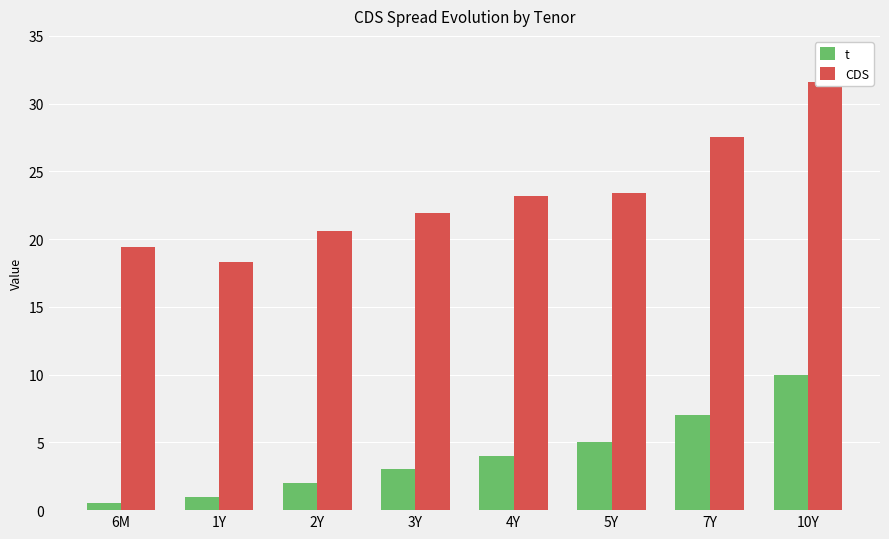

Between 3Y and 2Y, which is larger?

3Y